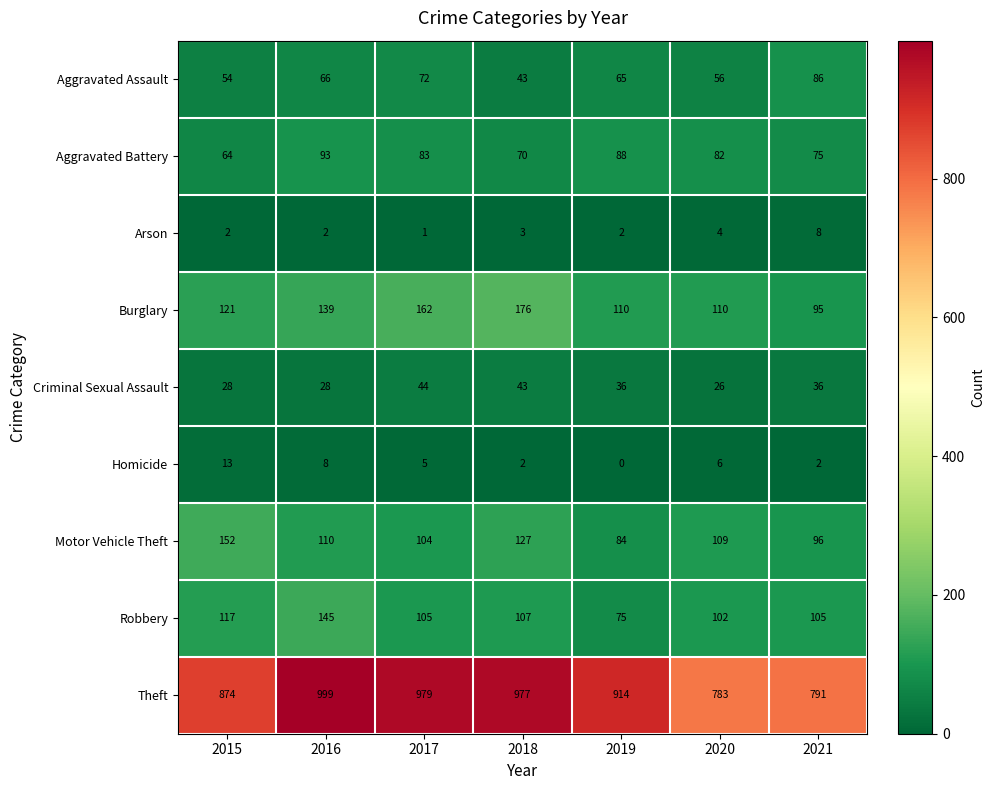

Rank the series at 2020 from lowest to highest value.

Arson, Homicide, Criminal Sexual Assault, Aggravated Assault, Aggravated Battery, Robbery, Motor Vehicle Theft, Burglary, Theft